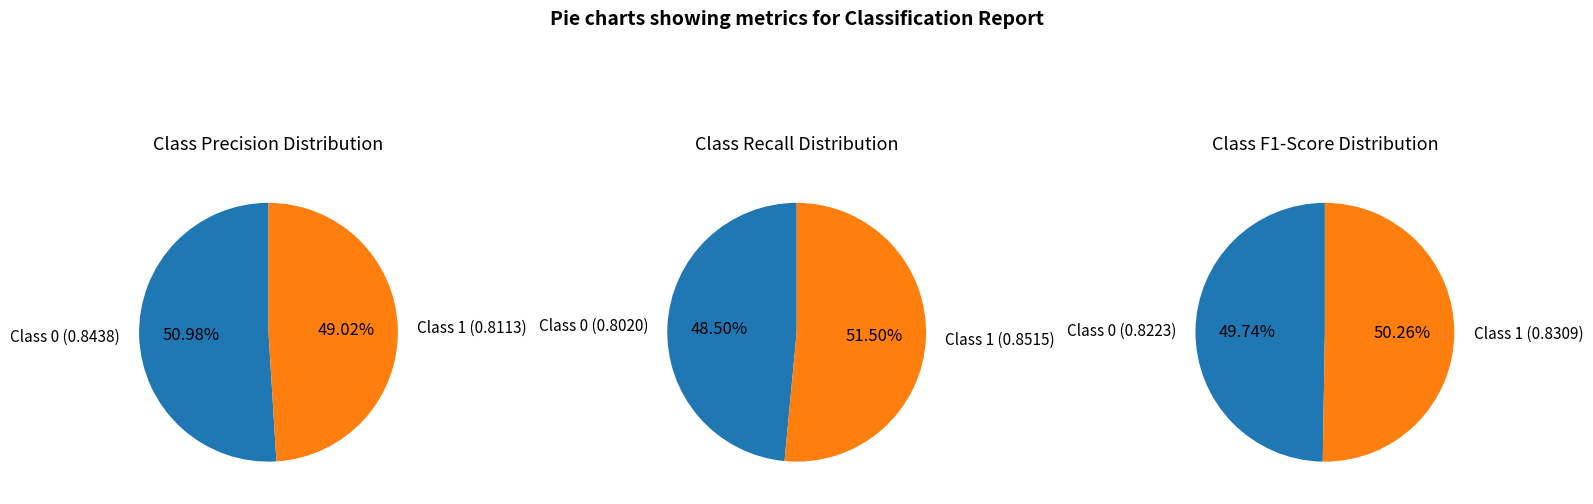

Do 0 and 1 together represent more than half of the pie?

Yes